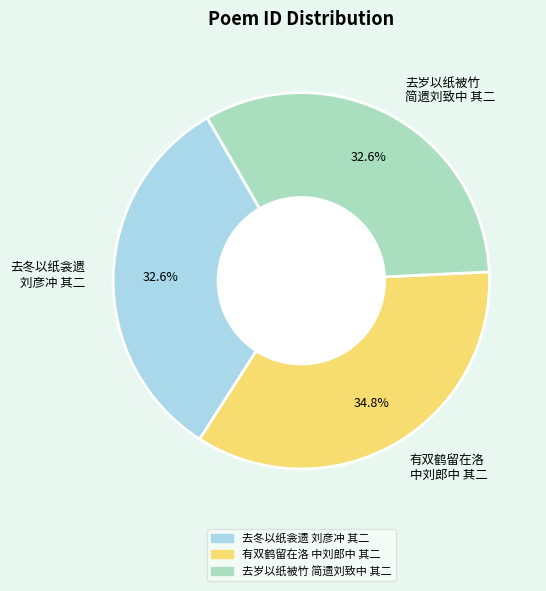

How much of the chart is everything except 有双鹤留在洛 中刘郎中 其二?

65.2%